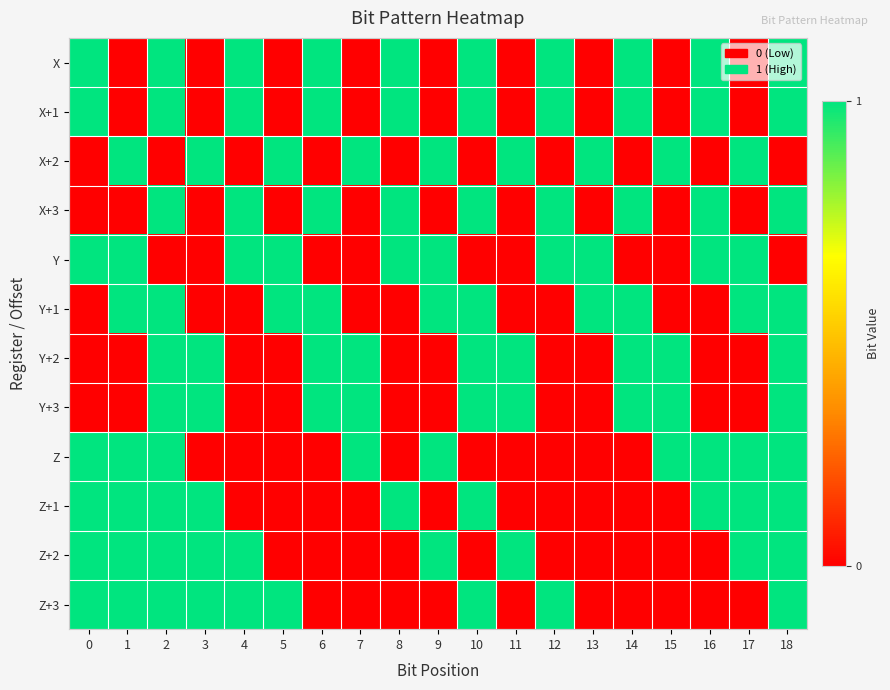

Reading left to right, what are all the values shown in this chart?

X: 0=1	1=0	2=1	3=0	4=1	5=0	6=1	7=0	8=1	9=0	10=1	11=0	12=1	13=0	14=1	15=0	16=1	17=0	18=1
X+1: 0=1	1=0	2=1	3=0	4=1	5=0	6=1	7=0	8=1	9=0	10=1	11=0	12=1	13=0	14=1	15=0	16=1	17=0	18=1
X+2: 0=0	1=1	2=0	3=1	4=0	5=1	6=0	7=1	8=0	9=1	10=0	11=1	12=0	13=1	14=0	15=1	16=0	17=1	18=0
X+3: 0=0	1=0	2=1	3=0	4=1	5=0	6=1	7=0	8=1	9=0	10=1	11=0	12=1	13=0	14=1	15=0	16=1	17=0	18=1
Y: 0=1	1=1	2=0	3=0	4=1	5=1	6=0	7=0	8=1	9=1	10=0	11=0	12=1	13=1	14=0	15=0	16=1	17=1	18=0
Y+1: 0=0	1=1	2=1	3=0	4=0	5=1	6=1	7=0	8=0	9=1	10=1	11=0	12=0	13=1	14=1	15=0	16=0	17=1	18=1
Y+2: 0=0	1=0	2=1	3=1	4=0	5=0	6=1	7=1	8=0	9=0	10=1	11=1	12=0	13=0	14=1	15=1	16=0	17=0	18=1
Y+3: 0=0	1=0	2=1	3=1	4=0	5=0	6=1	7=1	8=0	9=0	10=1	11=1	12=0	13=0	14=1	15=1	16=0	17=0	18=1
Z: 0=1	1=1	2=1	3=0	4=0	5=0	6=0	7=1	8=0	9=1	10=0	11=0	12=0	13=0	14=0	15=1	16=1	17=1	18=1
Z+1: 0=1	1=1	2=1	3=1	4=0	5=0	6=0	7=0	8=1	9=0	10=1	11=0	12=0	13=0	14=0	15=0	16=1	17=1	18=1
Z+2: 0=1	1=1	2=1	3=1	4=1	5=0	6=0	7=0	8=0	9=1	10=0	11=1	12=0	13=0	14=0	15=0	16=0	17=1	18=1
Z+3: 0=1	1=1	2=1	3=1	4=1	5=1	6=0	7=0	8=0	9=0	10=1	11=0	12=1	13=0	14=0	15=0	16=0	17=0	18=1